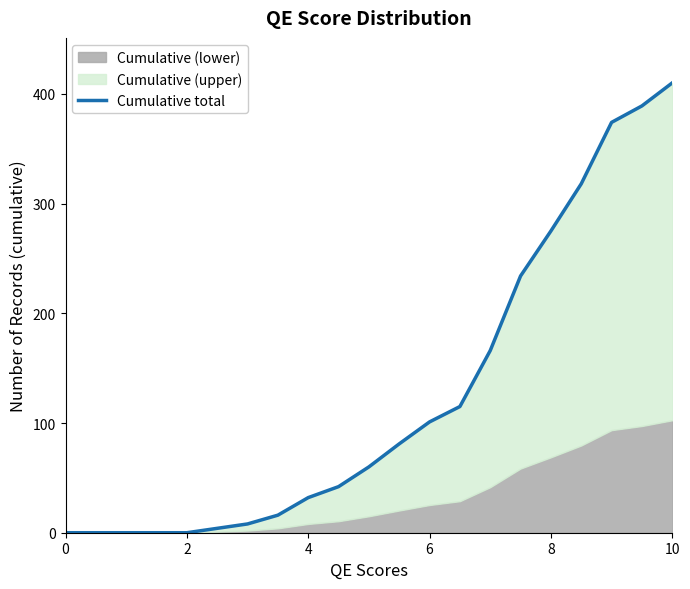

Reading left to right, transcribe all the data shown in this chart.

0	0	0	0	0	4	8	16	32	42	60	81	101	115	166	234	275	318	374	389	410